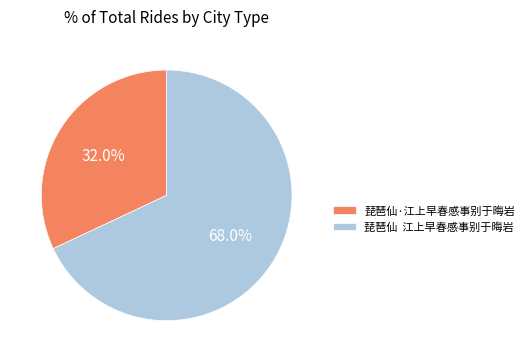

How many segments does this pie chart have?

2